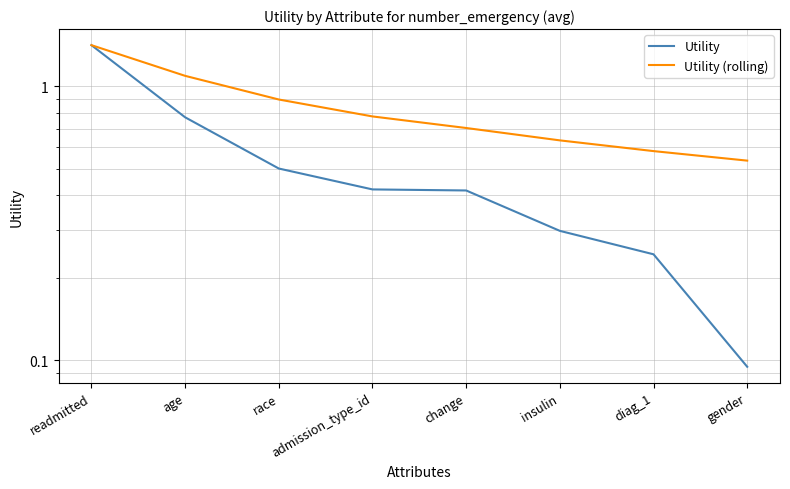

List the series in order of their peak value, lowest first.

Utility, Utility (rolling)